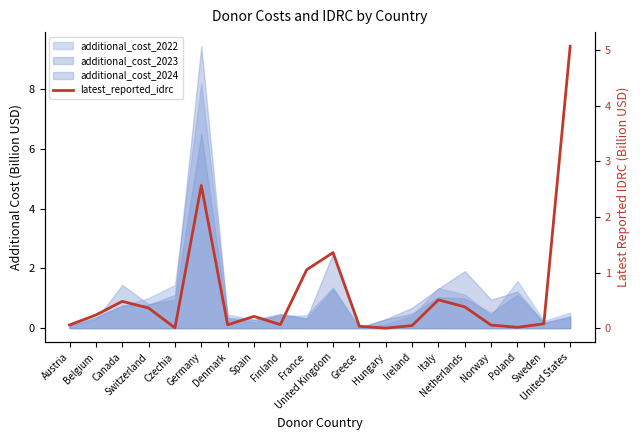

What is the change in value from Canada to Denmark?

-0.4